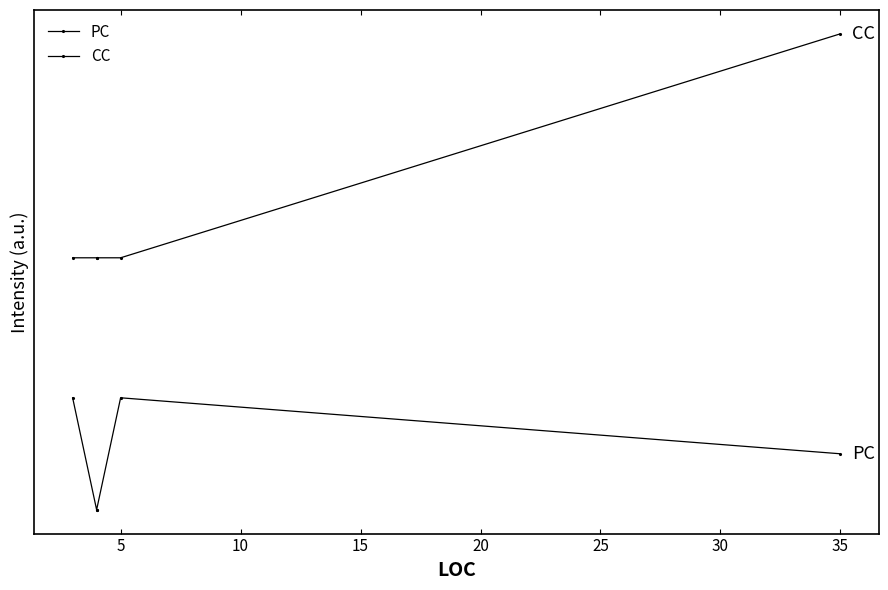

Does the chart have visible grid lines?

No